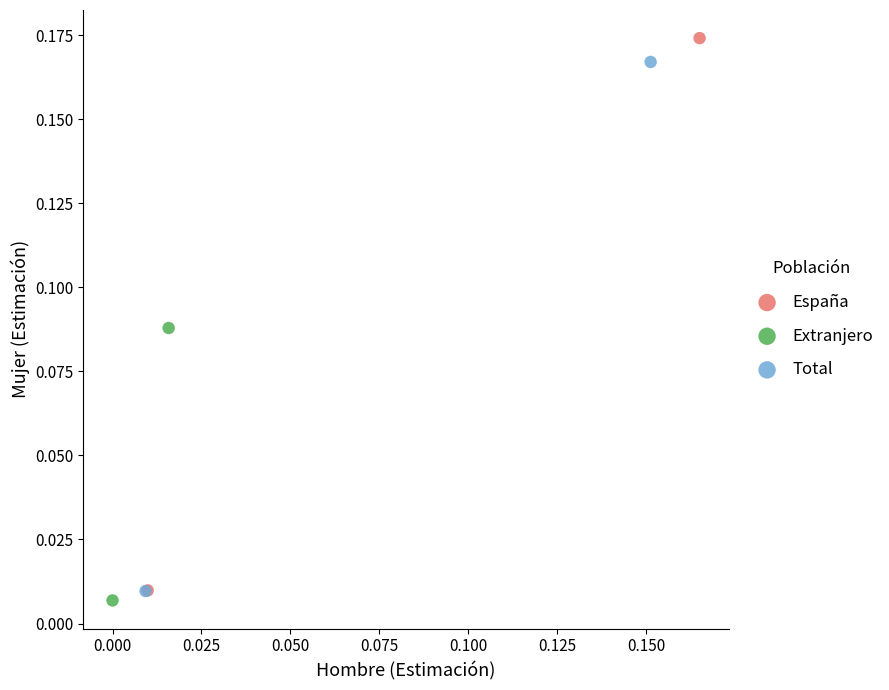

Which series has the largest Y range (max minus min)?

España